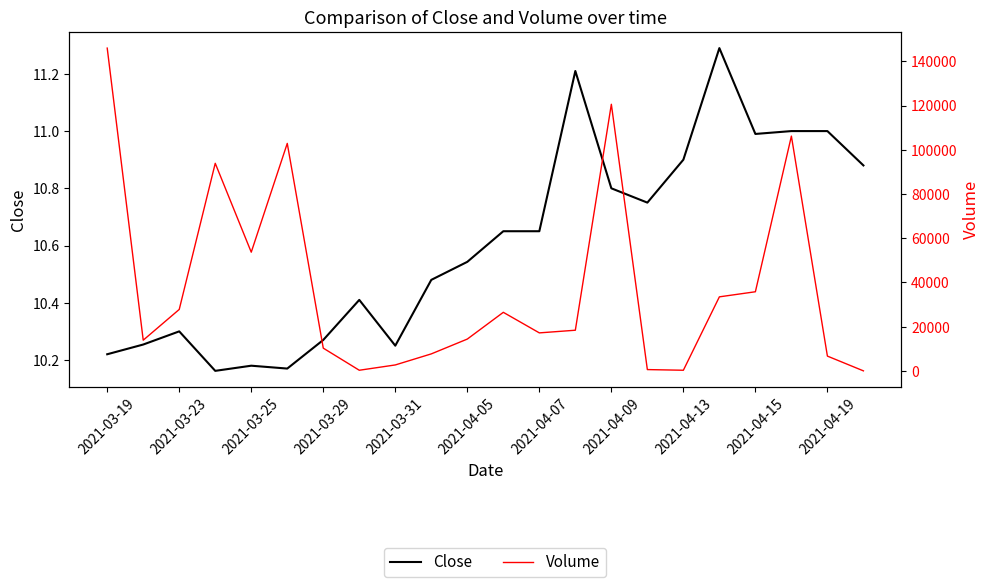

What are all the series names shown in the legend?

Close, Volume